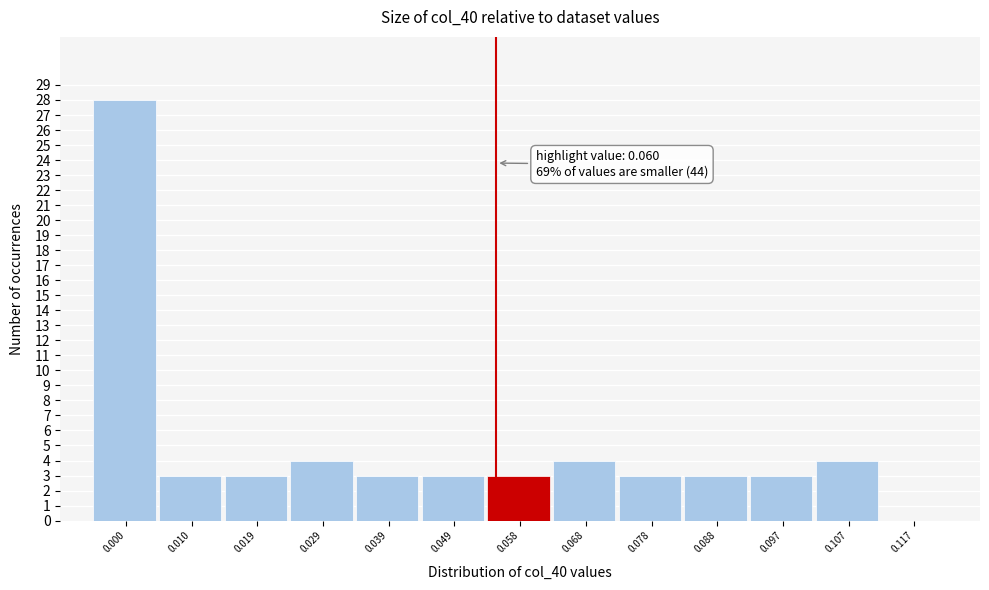

Reading left to right, extract all data points from this chart.

0.000=28	0.010=3	0.019=3	0.029=4	0.039=3	0.049=3	0.058=3	0.068=4	0.078=3	0.088=3	0.097=3	0.107=4	0.117=0